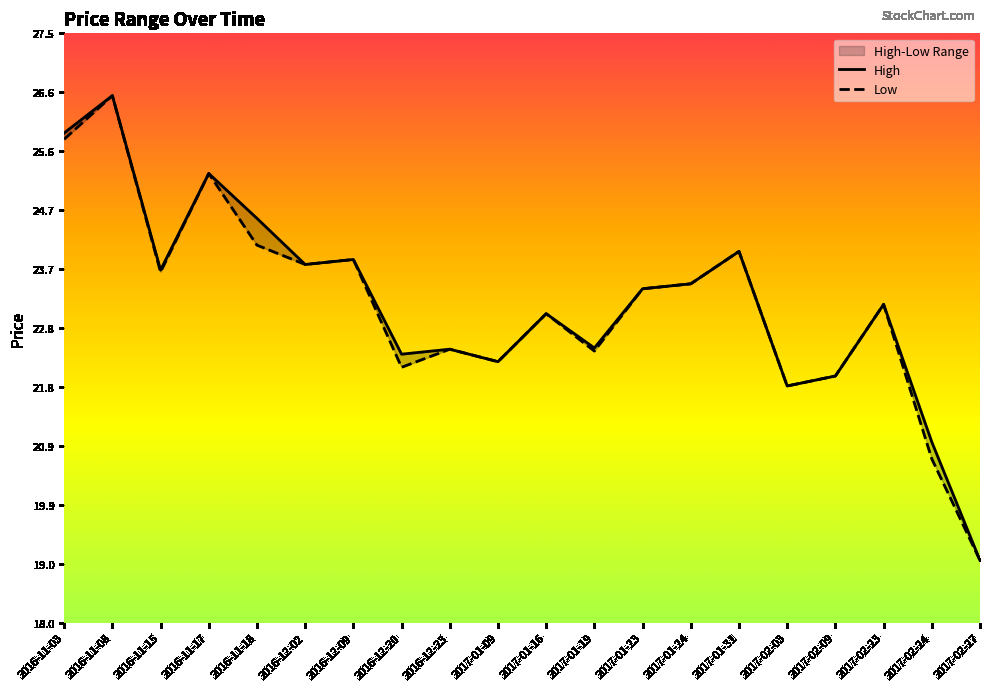

True or false: Low and High cross at least once.

False